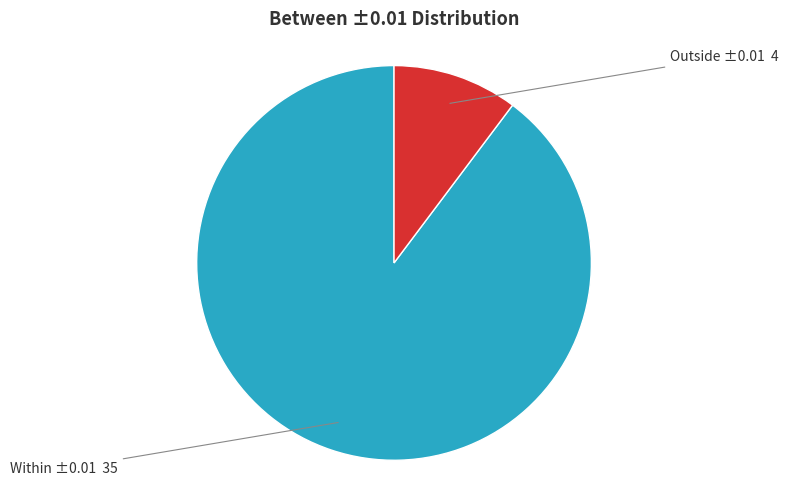

Is there any slice that represents more than half of the pie?

Yes